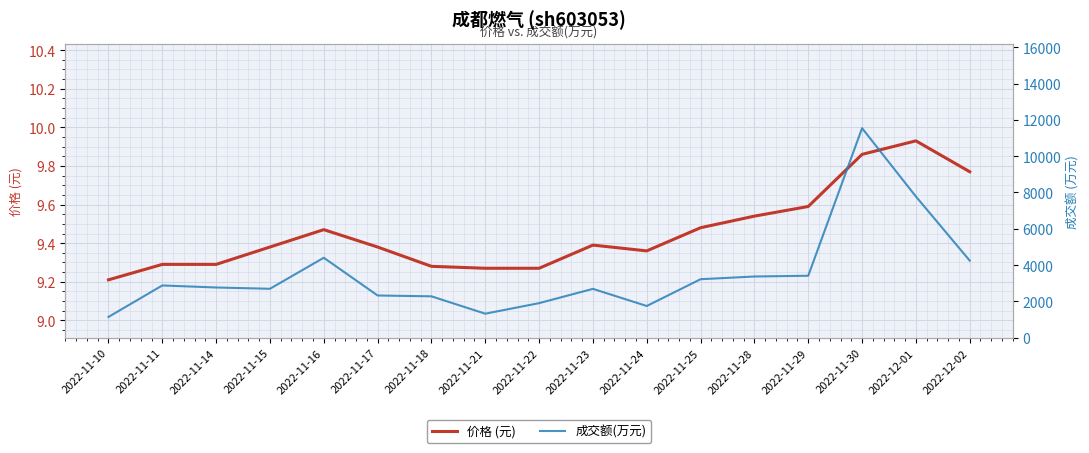

What is the value of the 成交额(万元) point at the 11th from the left?

1749.0